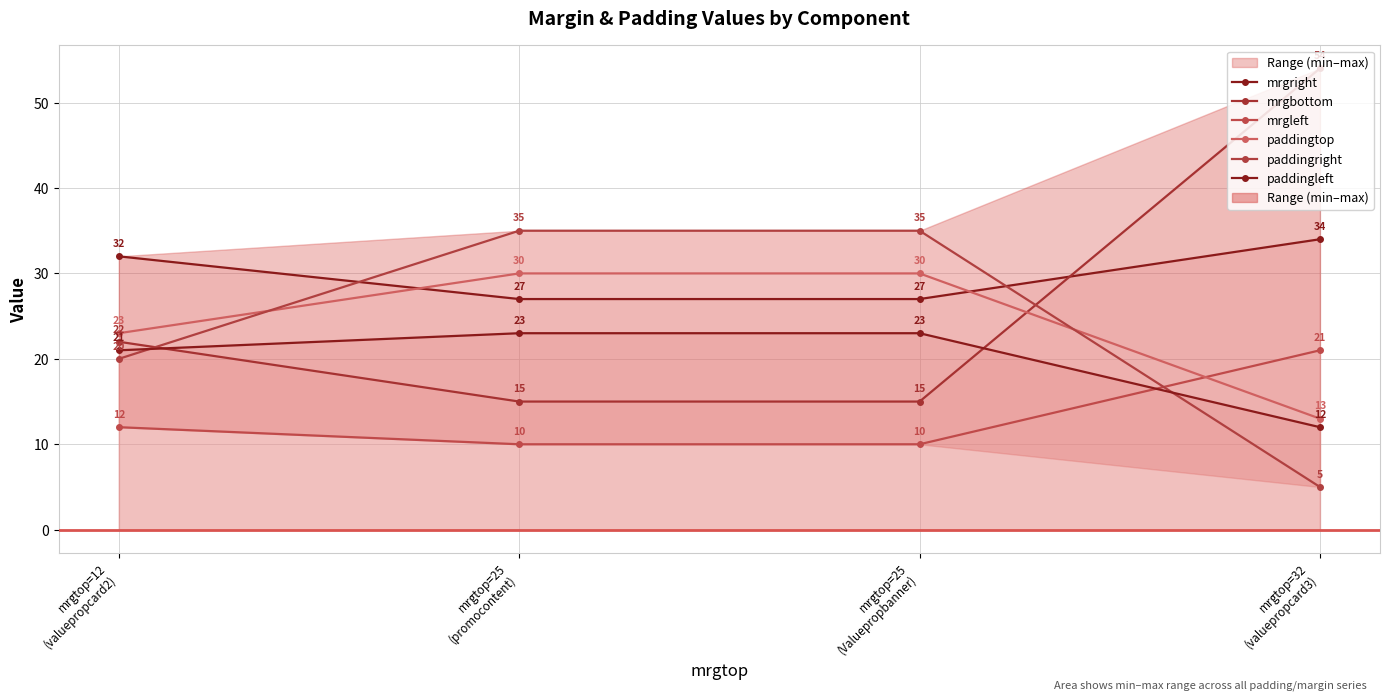

How many data points in mrgbottom are less than 22?

2